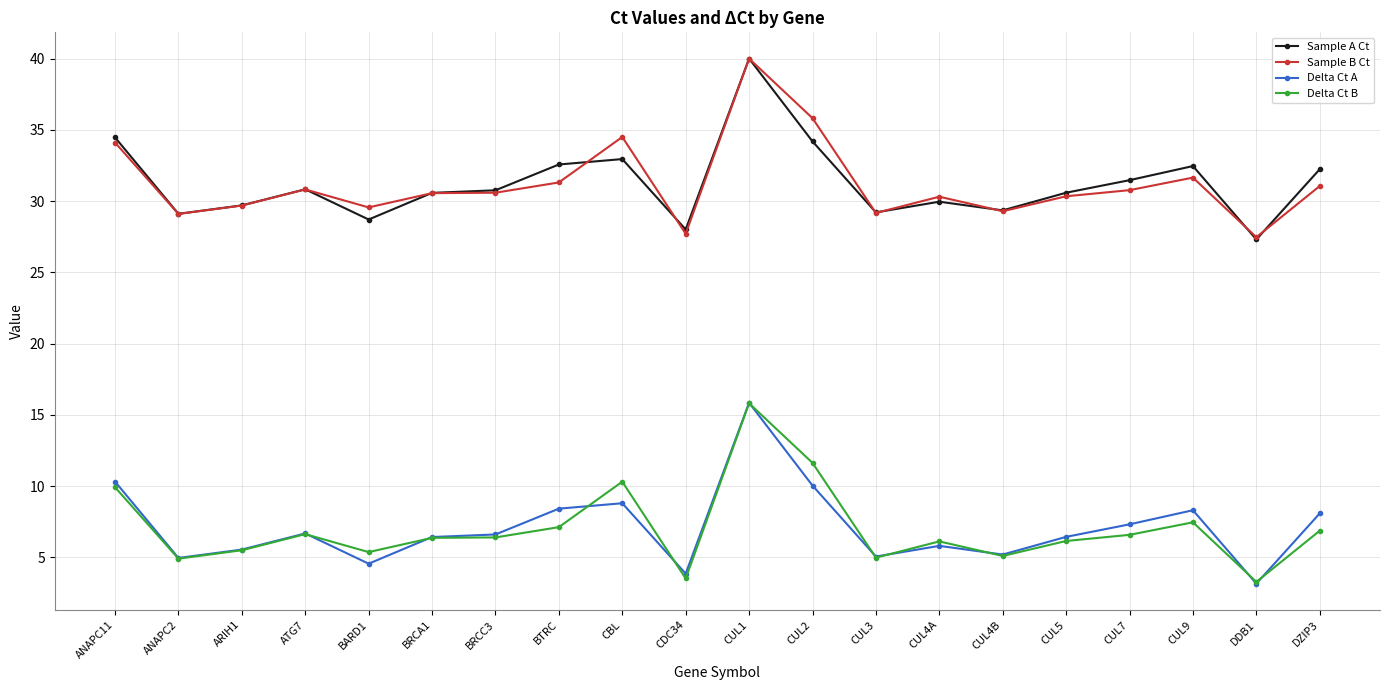

The value of Sample A Ct at CUL5 is 30.6. True or false?

True